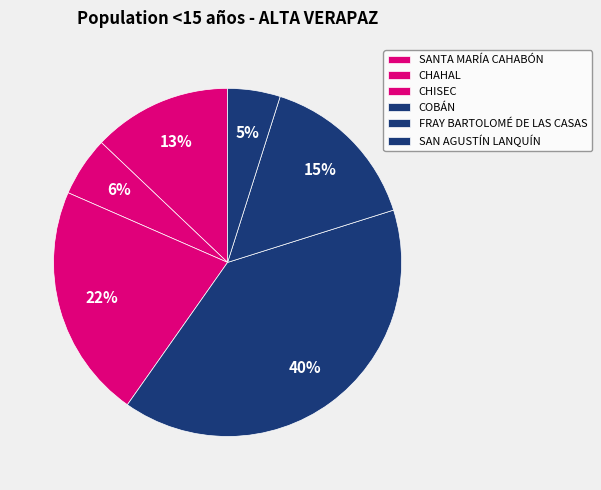

To the nearest percent, what is the difference between the largest and smallest slice percentages?

35%